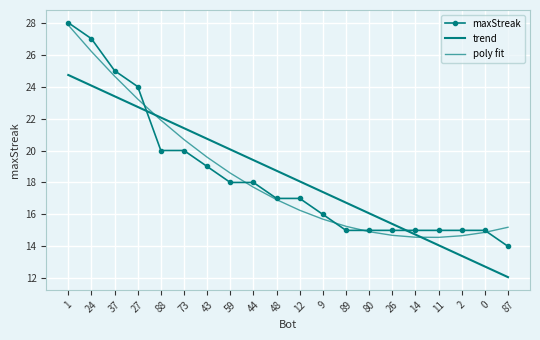

Between which two adjacent categories do maxStreak and poly fit first intersect?

27 and 88